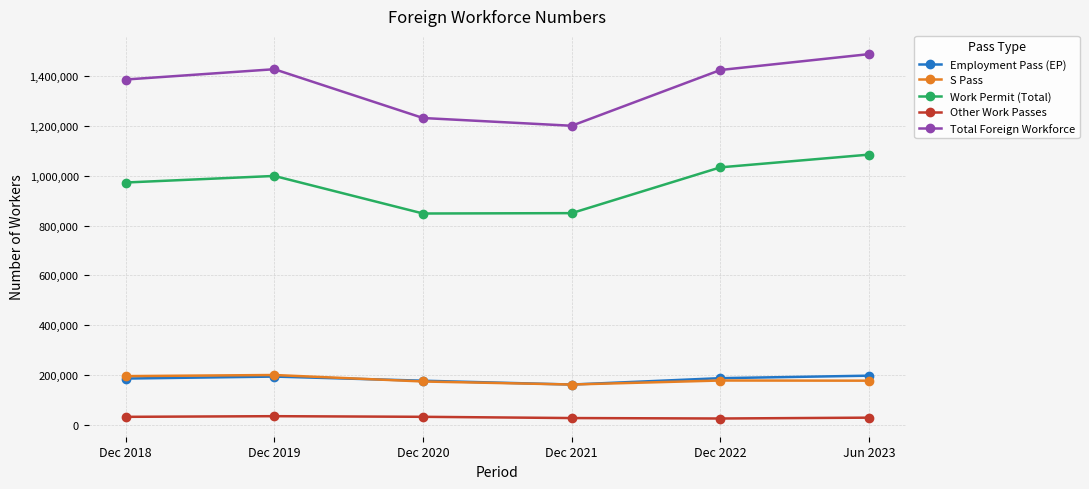

What is the label of the 1st point from the left?

Dec 2018